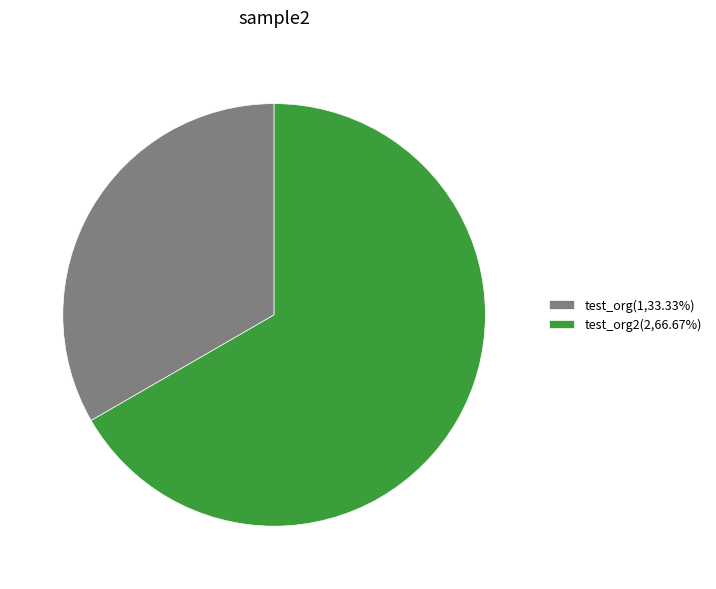

Is there any slice that represents more than half of the pie?

Yes